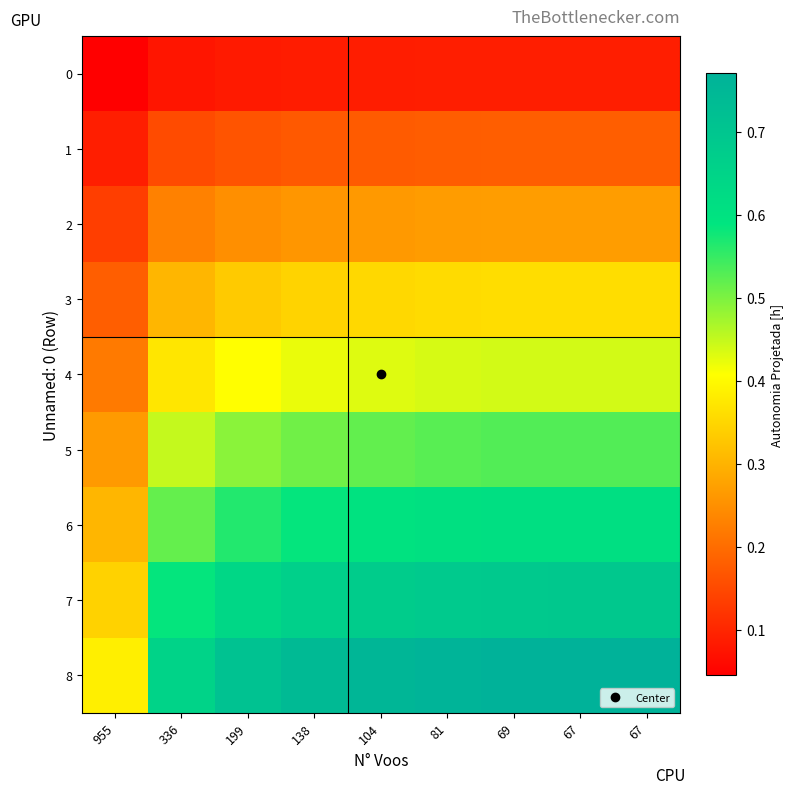

Reading left to right, what are all the values shown in this chart?

0: 955=0.0	336=0.1	199=0.1	138=0.1	104=0.1	81=0.1	69=0.1	67=0.1	67=0.1
1: 955=0.1	336=0.2	199=0.2	138=0.2	104=0.2	81=0.2	69=0.2	67=0.2	67=0.2
2: 955=0.1	336=0.2	199=0.2	138=0.3	104=0.3	81=0.3	69=0.3	67=0.3	67=0.3
3: 955=0.2	336=0.3	199=0.3	138=0.3	104=0.4	81=0.4	69=0.4	67=0.4	67=0.4
4: 955=0.2	336=0.4	199=0.4	138=0.4	104=0.4	81=0.4	69=0.4	67=0.4	67=0.4
5: 955=0.3	336=0.4	199=0.5	138=0.5	104=0.5	81=0.5	69=0.5	67=0.5	67=0.5
6: 955=0.3	336=0.5	199=0.6	138=0.6	104=0.6	81=0.6	69=0.6	67=0.6	67=0.6
7: 955=0.3	336=0.6	199=0.6	138=0.7	104=0.7	81=0.7	69=0.7	67=0.7	67=0.7
8: 955=0.4	336=0.7	199=0.7	138=0.7	104=0.8	81=0.8	69=0.8	67=0.8	67=0.8